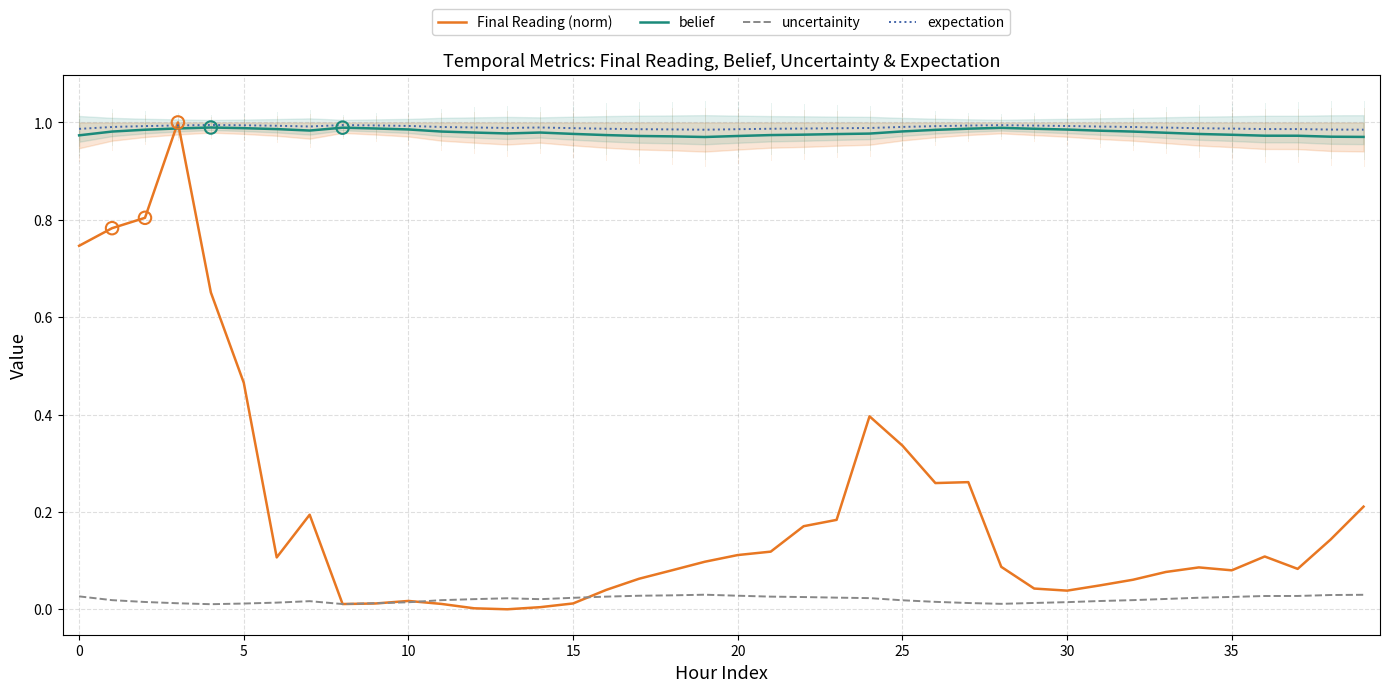

True or false: expectation and uncertainity intersect in this chart.

False